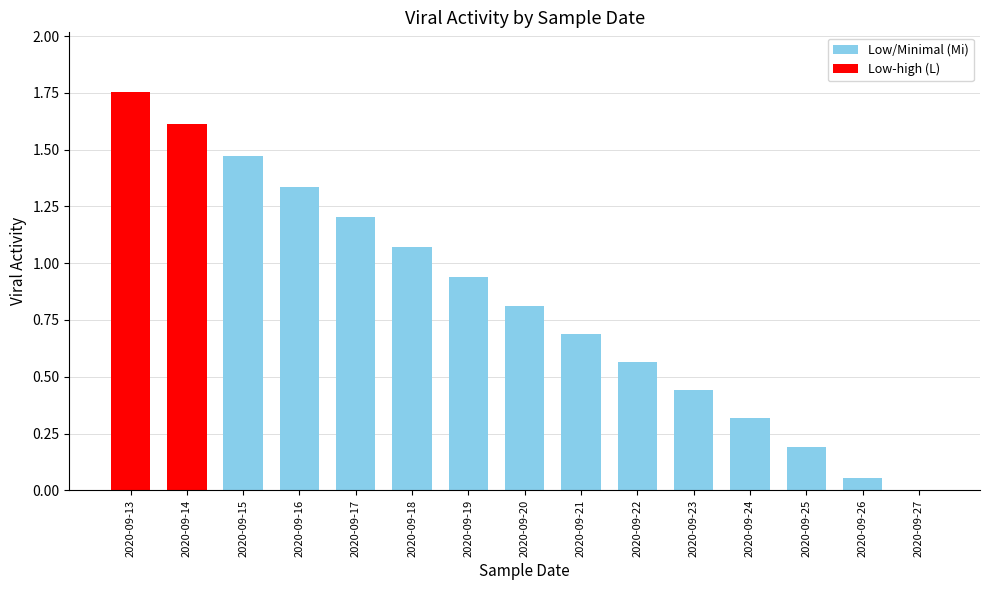

Where is the data nearest to the value 0?

2020-09-27